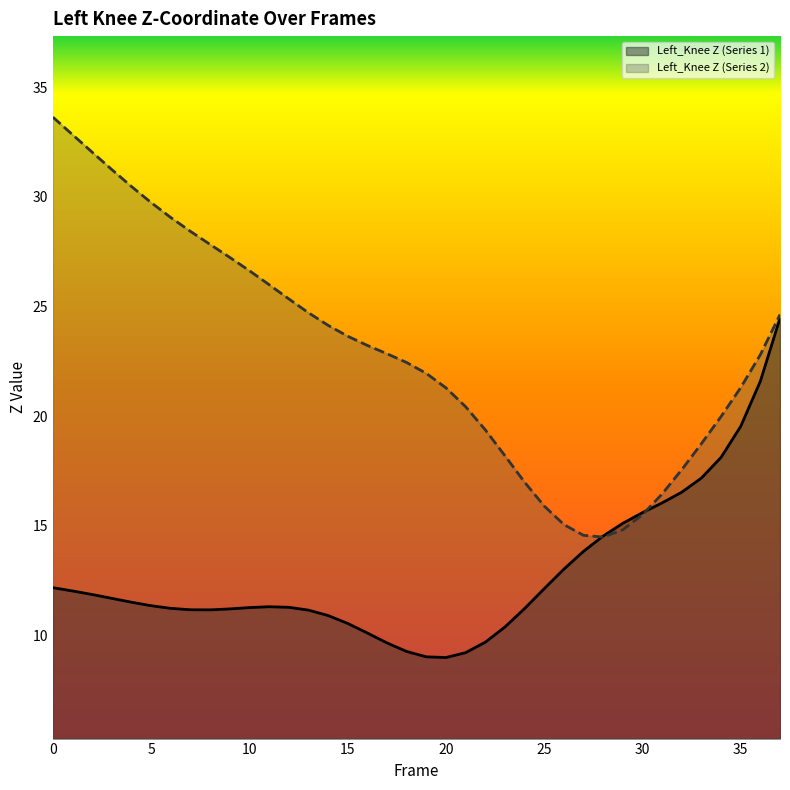

What are all the series names shown in the legend?

Left_Knee Z (Series 1), Left_Knee Z (Series 2)